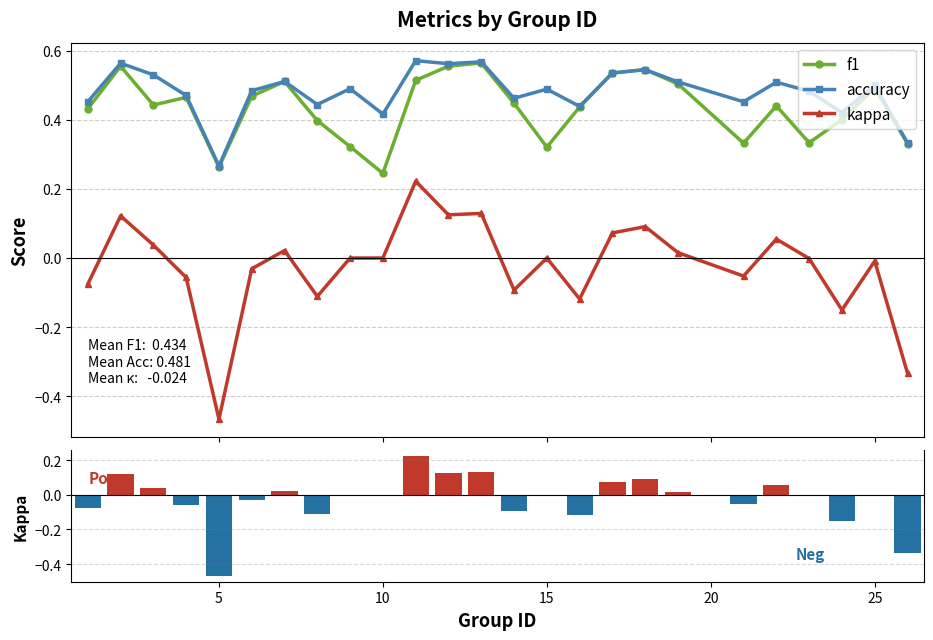

How many series are shown in this chart?

3